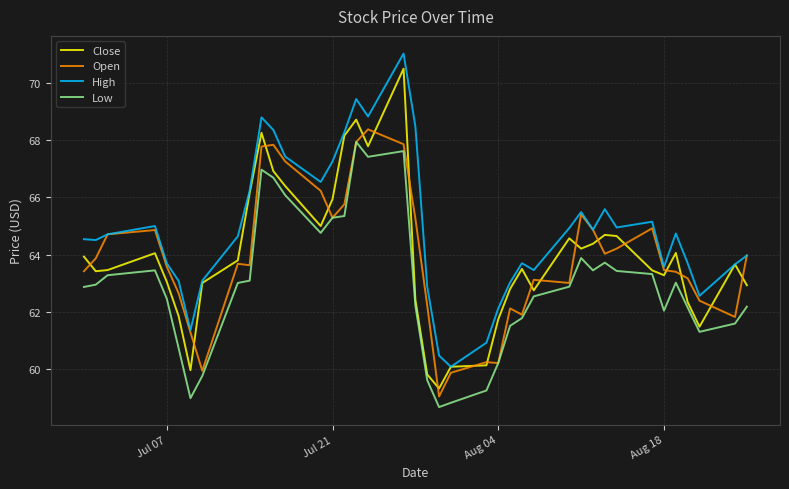

Which series has the largest total across all categories?

High